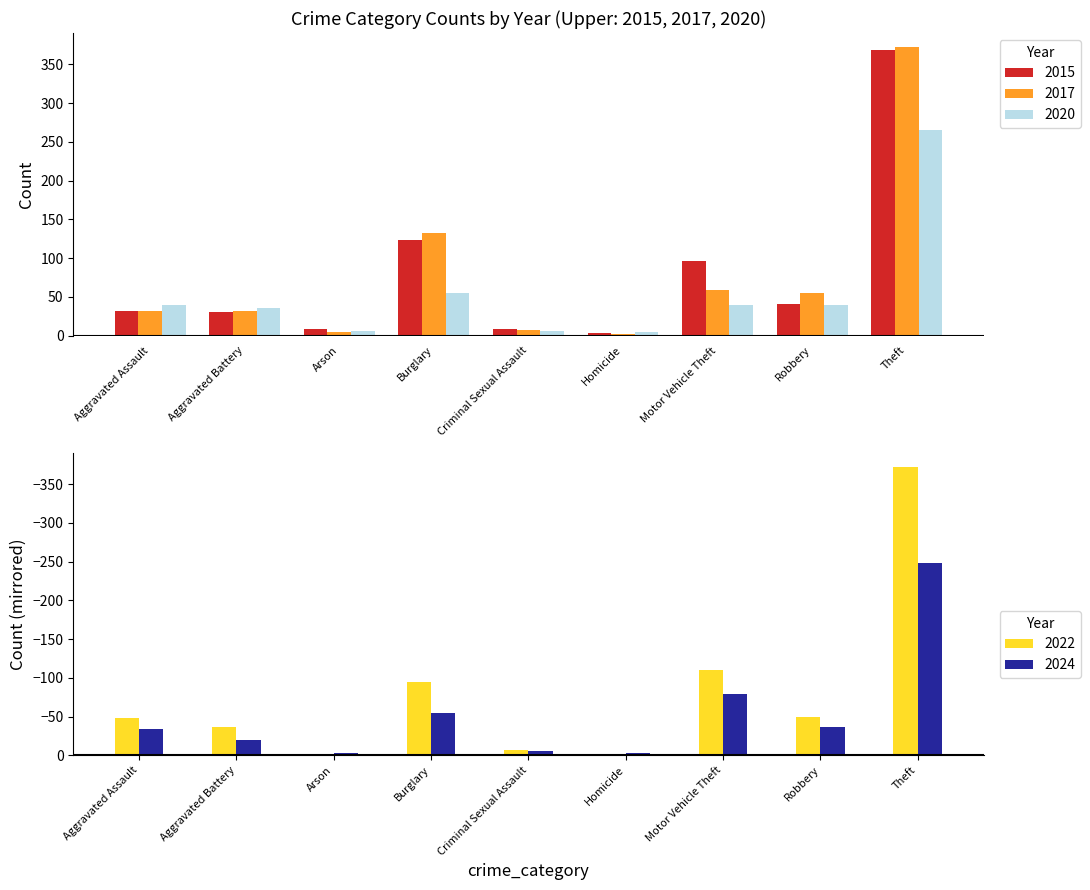

What position from the right is Aggravated Assault?

9